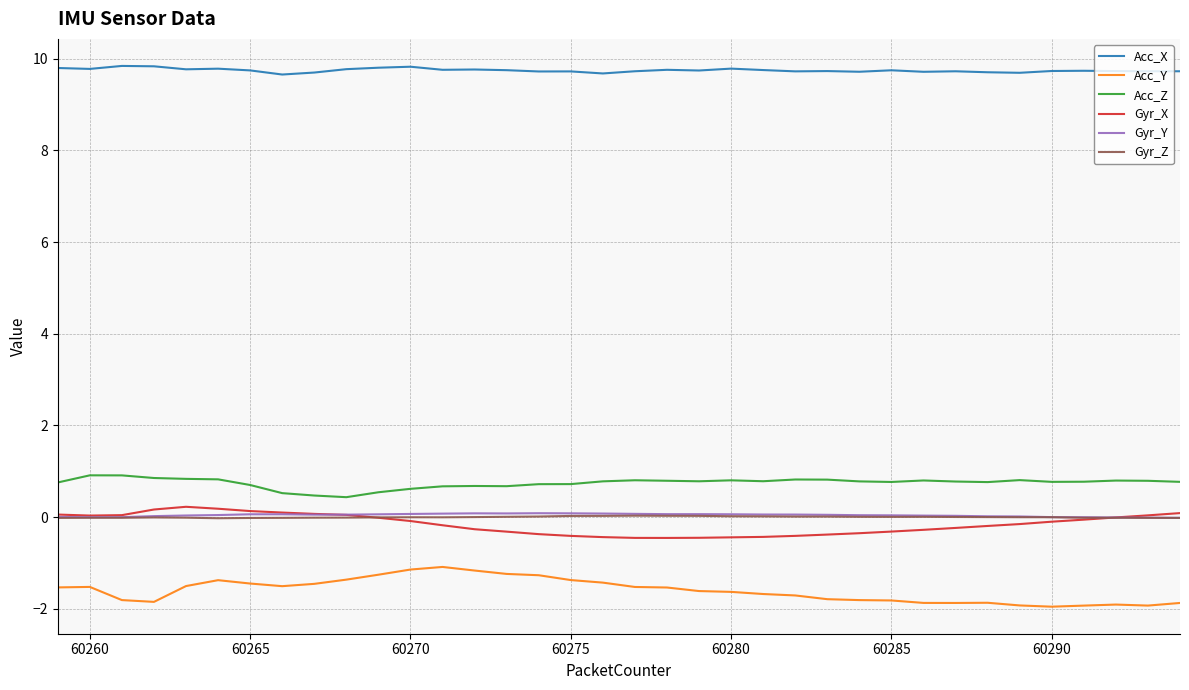

Which series has the largest total across all categories?

Acc_X